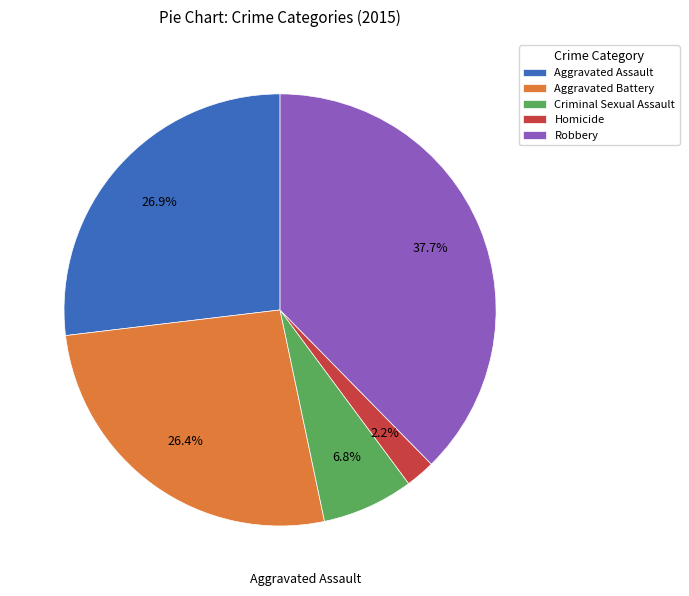

To the nearest percent, what is the difference between the largest and smallest slice percentages?

35%